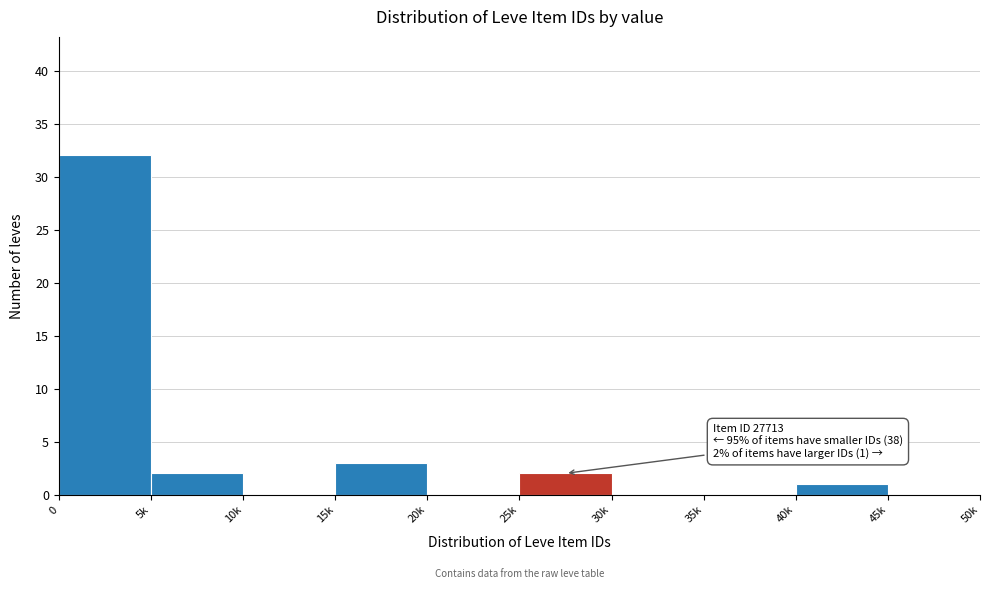

Reading right to left, what are all the values shown in this chart?

45k=0	40k=1	35k=0	30k=0	25k=2	20k=0	15k=3	10k=0	5k=2	0=32